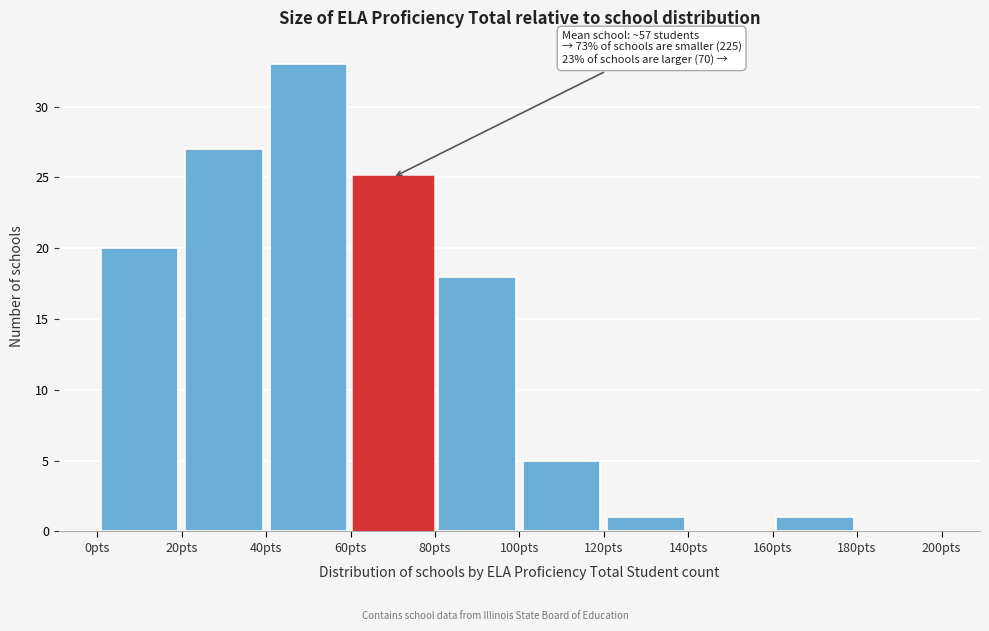

Over which range of the x-axis is the bar tallest?

40 to 60